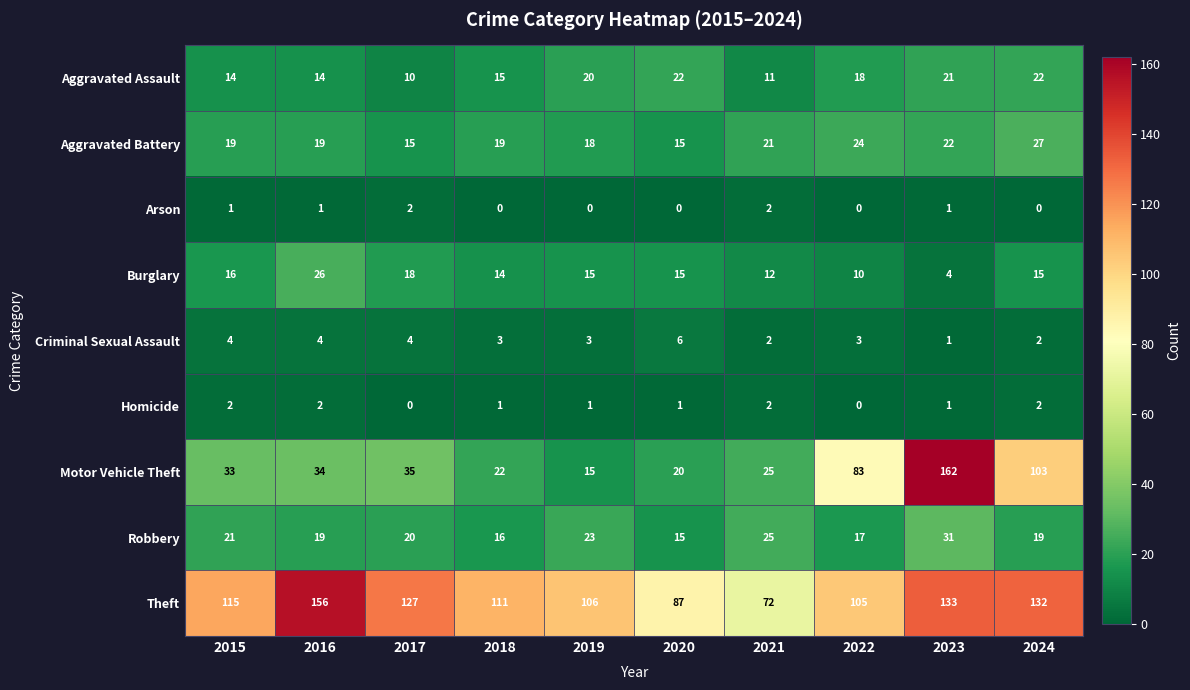

At 2018, list the series in order from largest to smallest.

Theft, Motor Vehicle Theft, Aggravated Battery, Robbery, Aggravated Assault, Burglary, Criminal Sexual Assault, Homicide, Arson